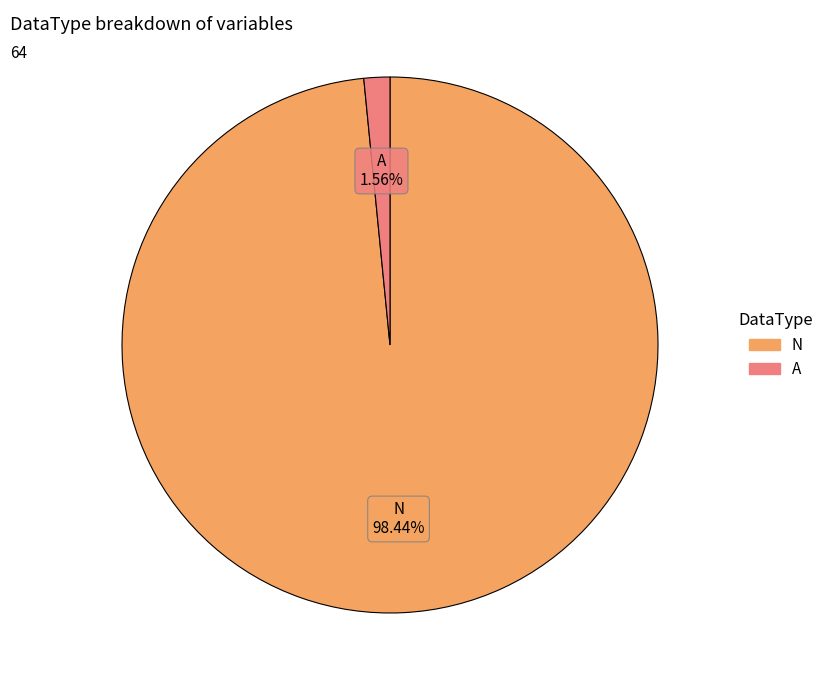

How many segments does this pie chart have?

2